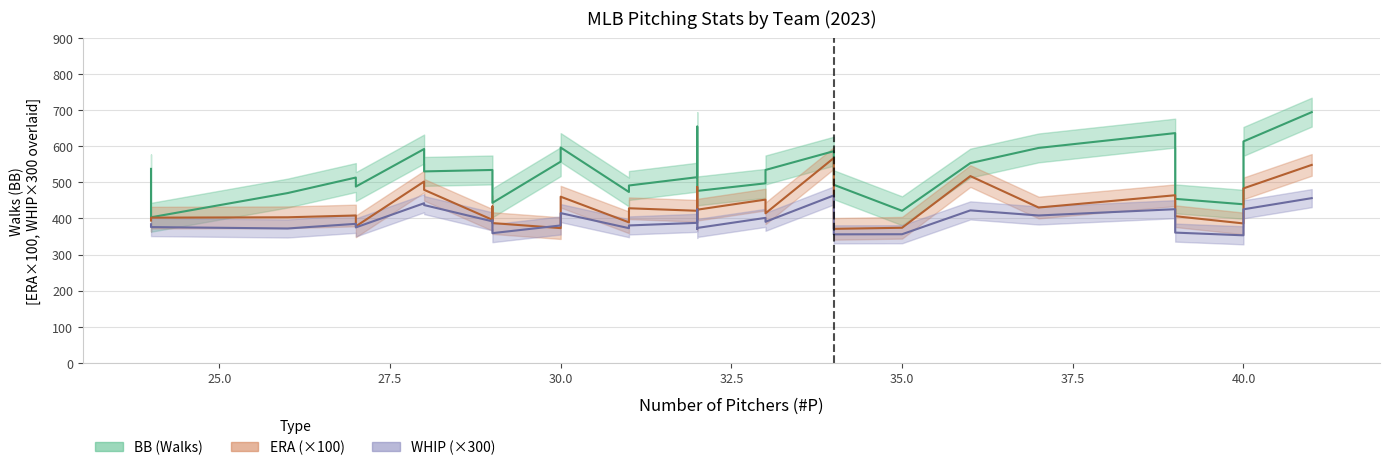

Reading left to right, list all the values displayed in this chart.

ERA: 5.5	4.9	4.6	4.8	4.6	4.3	5.0	5.7	3.7	5.2	3.9	4.1	4.0	4.8	4.3	4.5	4.2	4.1	4.0	4.5	3.7	4.3	3.8	4.2	3.9	4.0	4.1	3.9	3.9	3.7	4.0
WHIP: 1.5	1.4	1.4	1.4	1.4	1.4	1.5	1.5	1.3	1.4	1.3	1.3	1.3	1.5	1.3	1.3	1.3	1.3	1.2	1.3	1.2	1.3	1.2	1.2	1.2	1.2	1.2	1.2	1.2	1.2	1.3
BB: 694.0	654.0	636.0	613.0	596.0	595.0	592.0	586.0	557.0	553.0	537.0	534.0	534.0	530.0	527.0	525.0	514.0	513.0	508.0	497.0	493.0	491.0	488.0	476.0	473.0	470.0	454.0	443.0	439.0	421.0	403.0